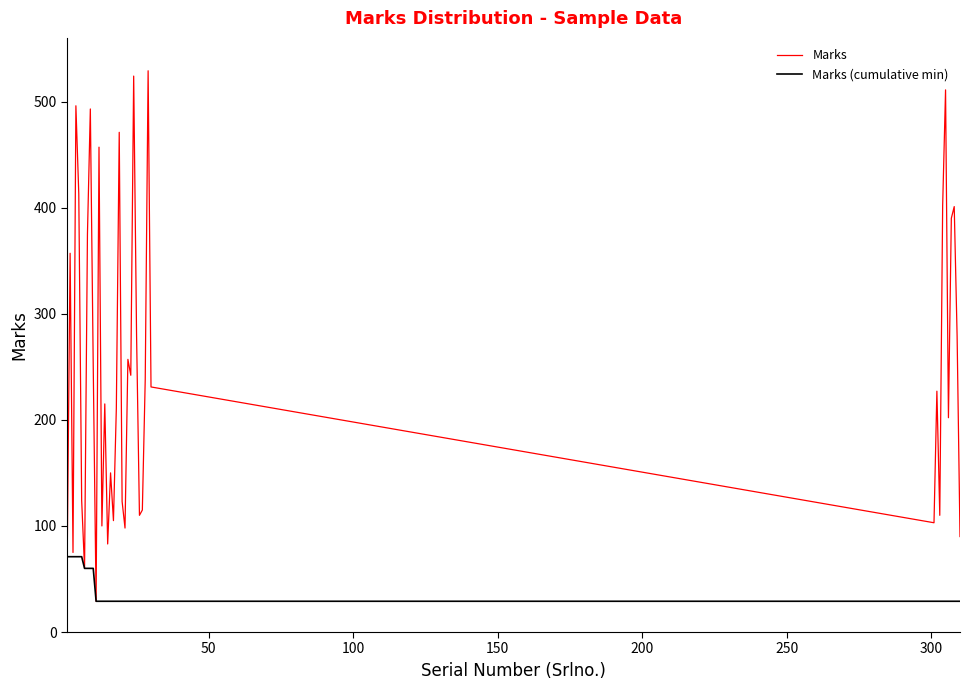

Which series has the largest range (max minus min)?

Marks